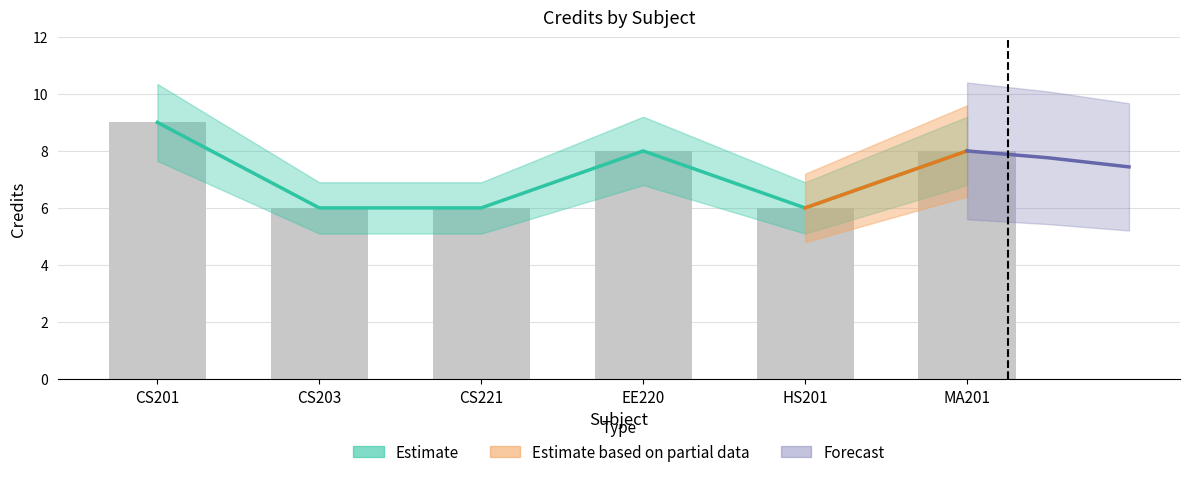

Does the chart contain any negative values?

No